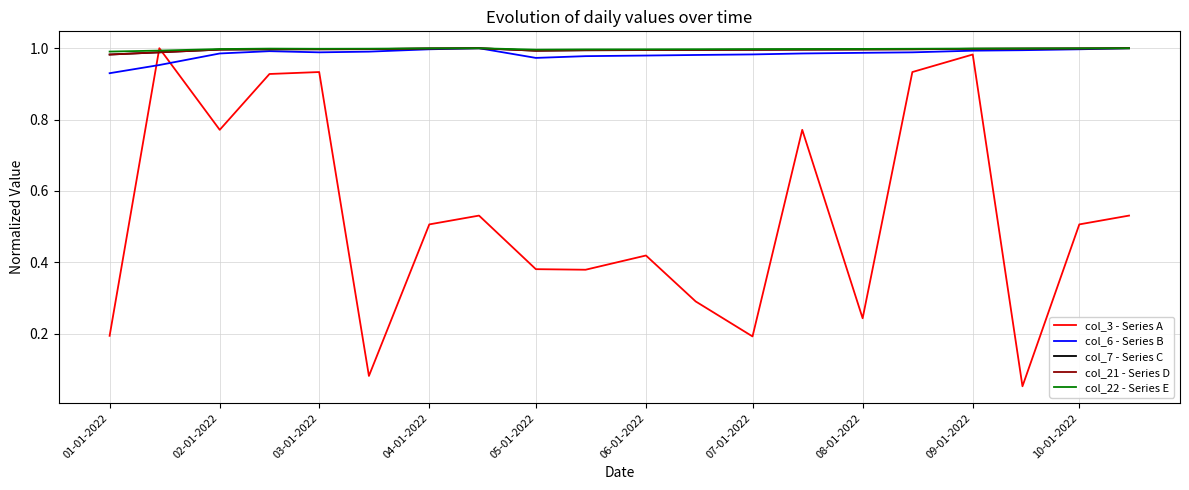

Which series has the largest range (max minus min)?

col_3 - Series A